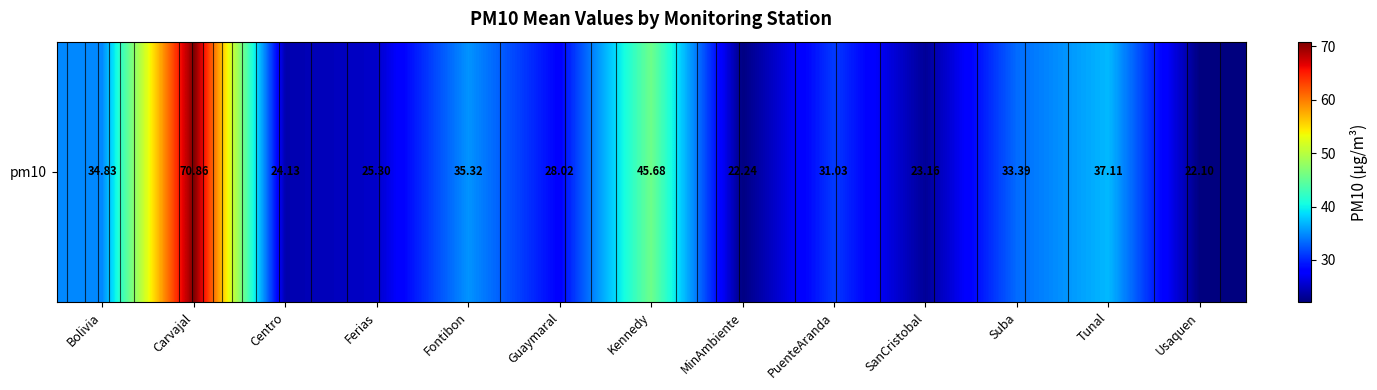

Reading right to left, what are all the values shown in this chart?

22.1	37.1	33.4	23.2	31.0	22.2	45.7	28.0	35.3	25.3	24.1	70.9	34.8